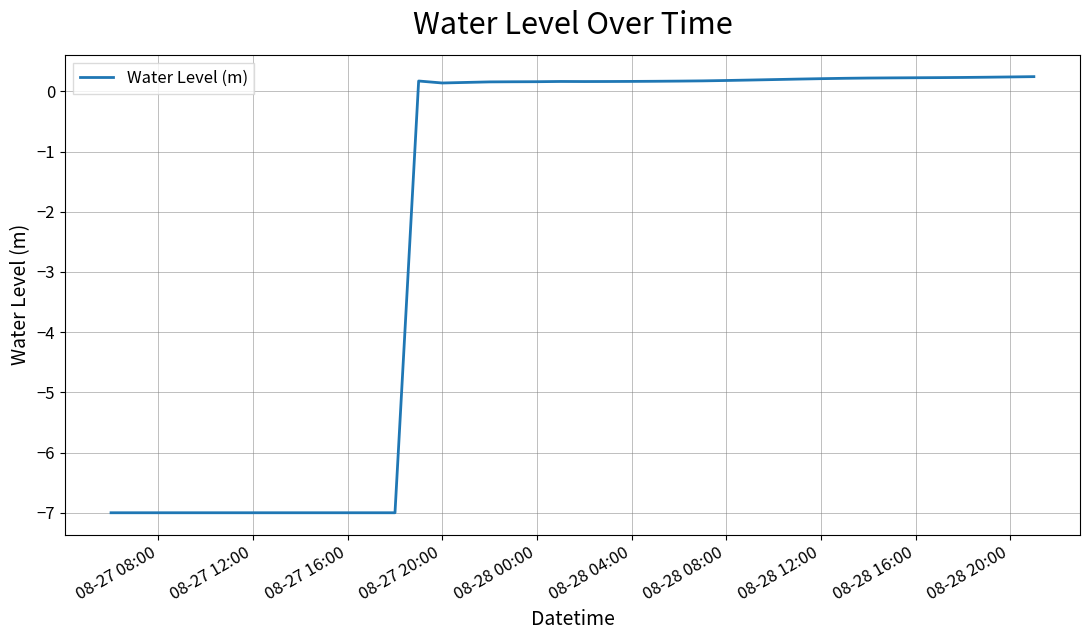

What is the difference between the maximum and minimum values?

7.2